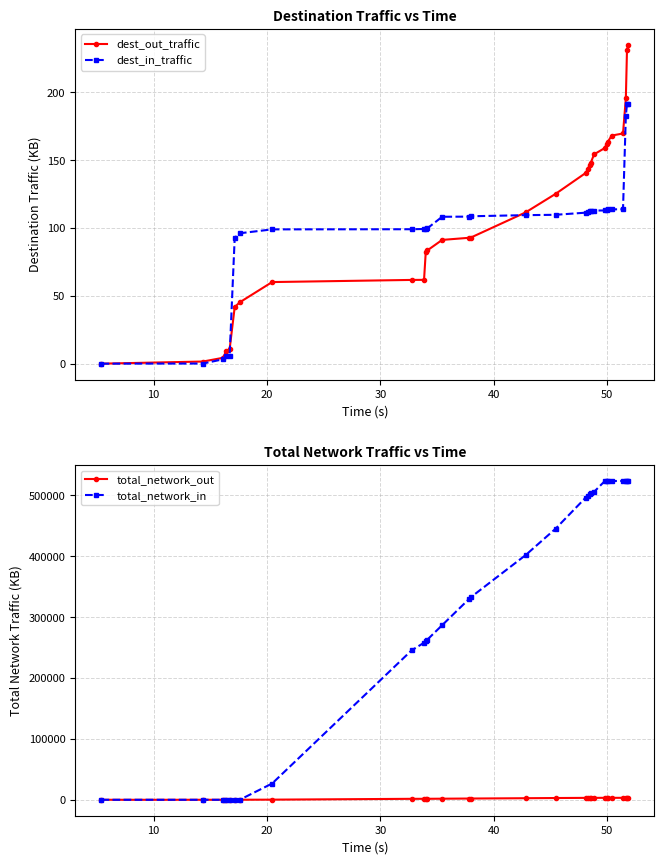

Between which two adjacent categories do dest_in_traffic and total_network_out first intersect?

40 and 50